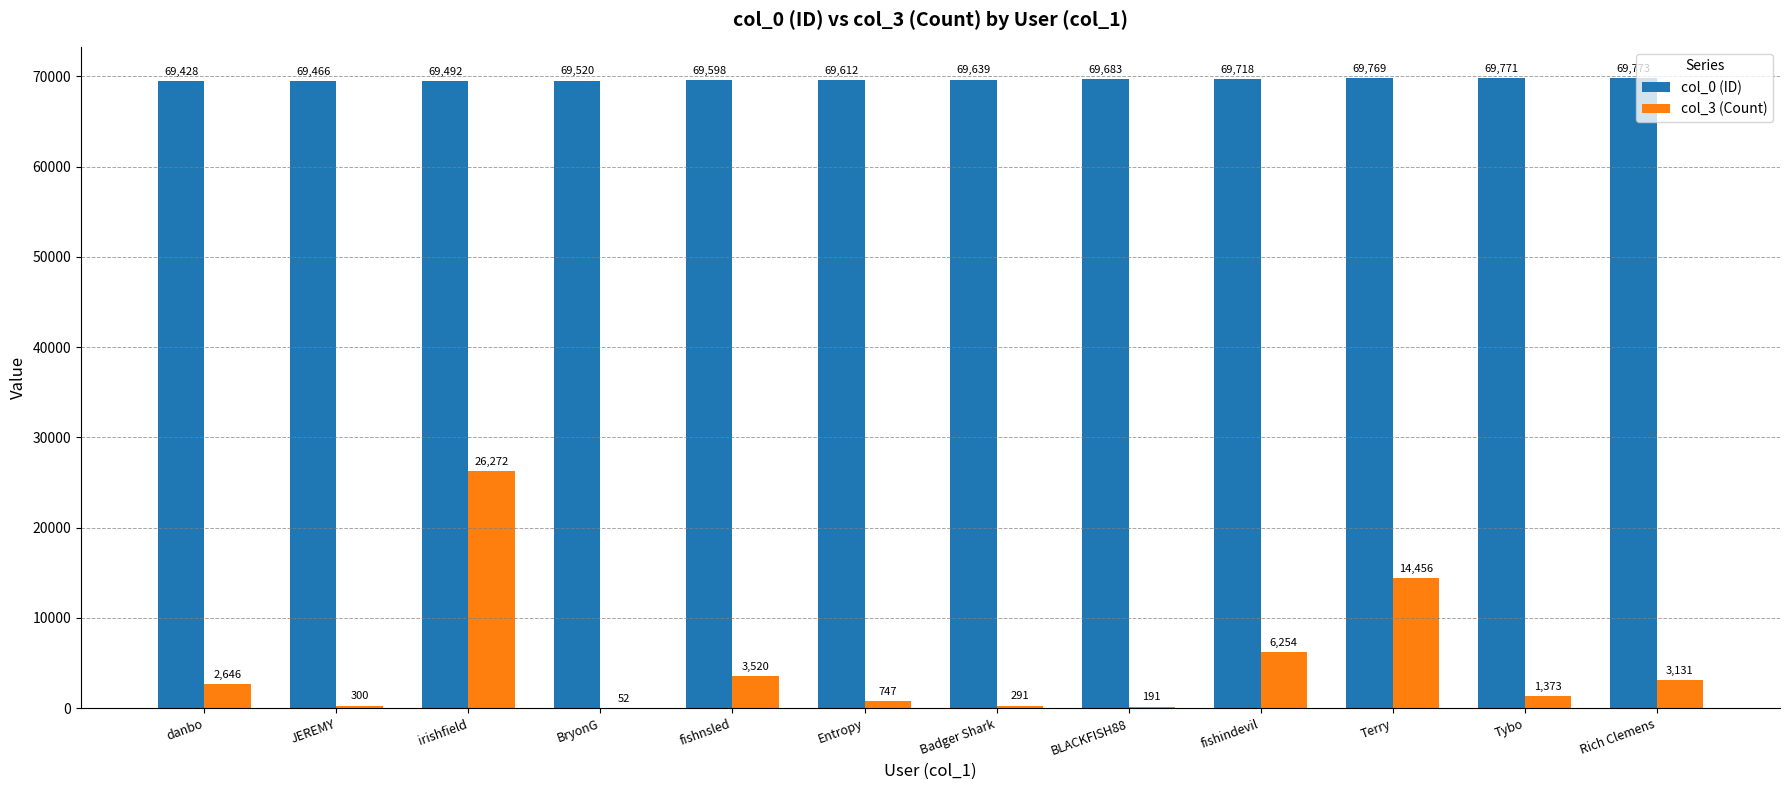

What are all the series names shown in the legend?

col_0 (ID), col_3 (Count)